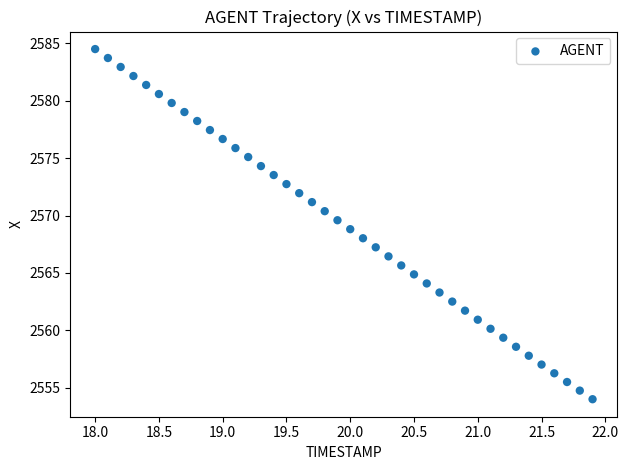

What is the range of X values (max minus min)?

3.9